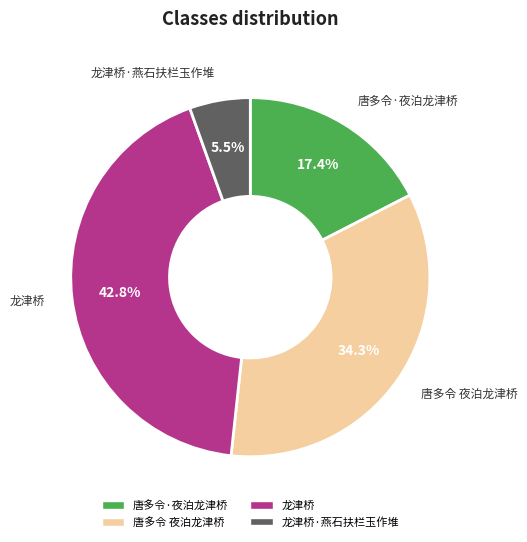

Does any single category account for the majority?

No